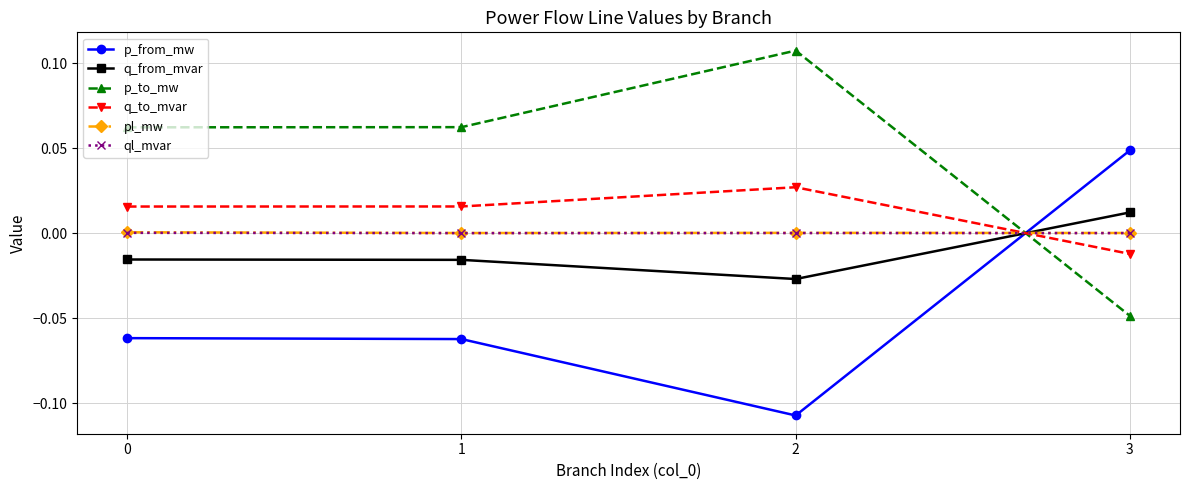

True or false: q_from_mvar has a value of -0.0 at 2.

True